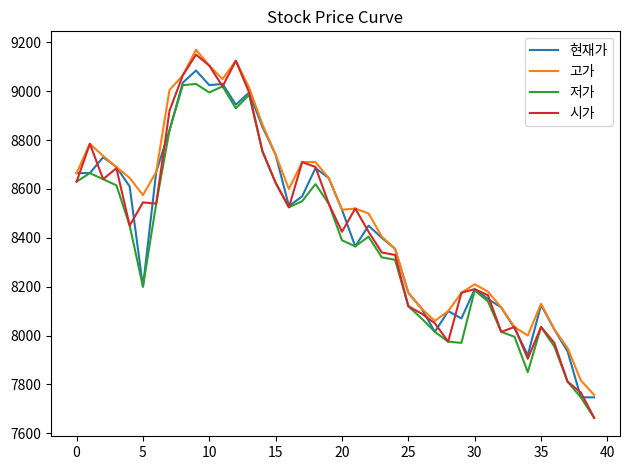

What is the minimum value shown in the chart?

7663